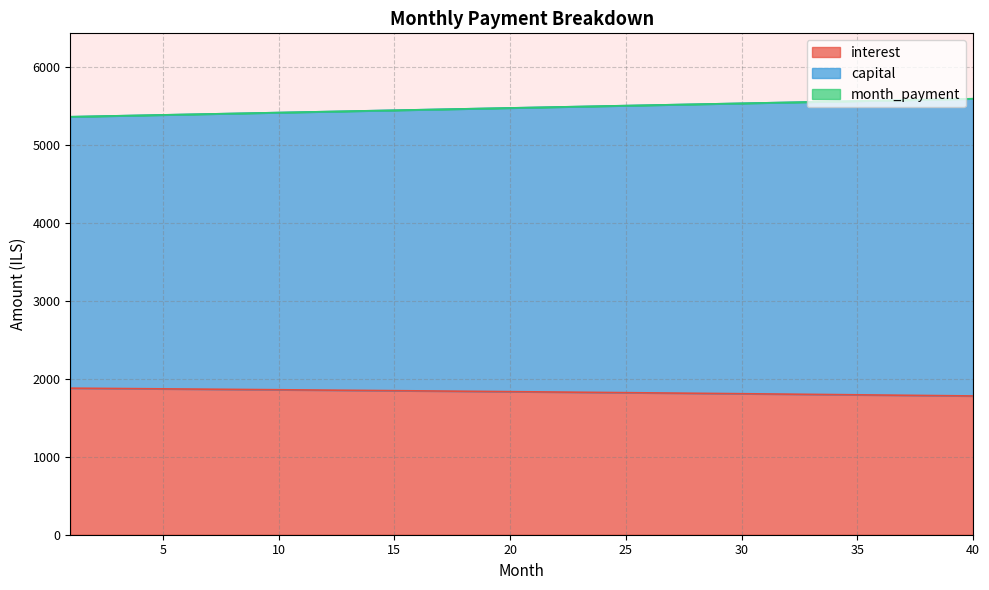

At which label does capital reach its peak?

40